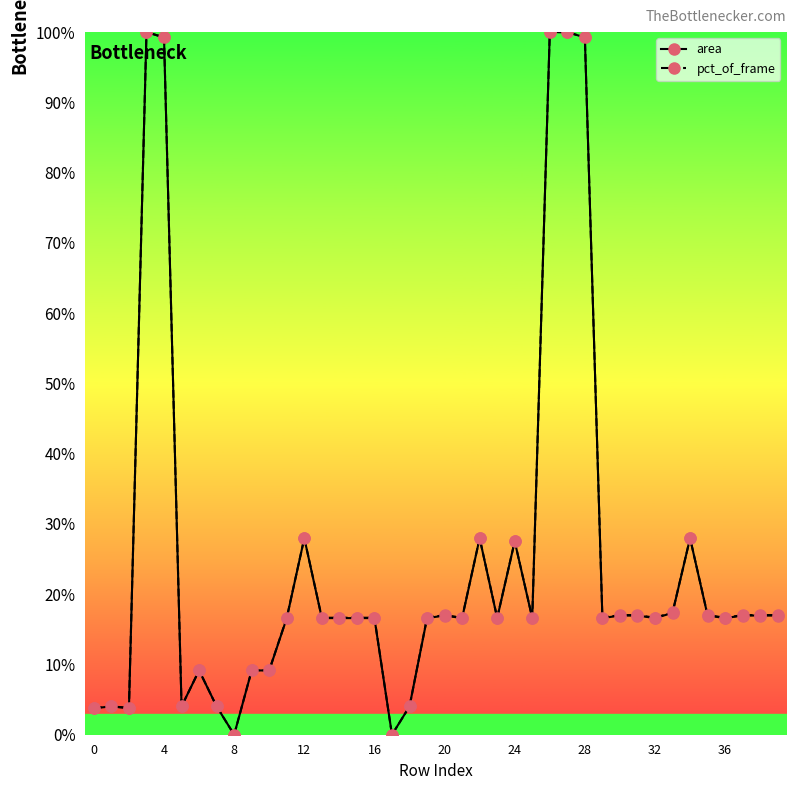

How many values in the area series exceed 16?

29